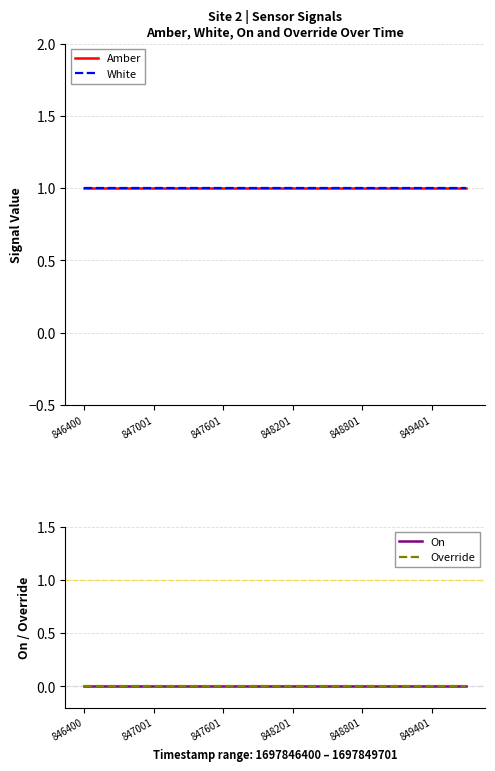

What are all the series names shown in the legend?

Amber, White, On, Override